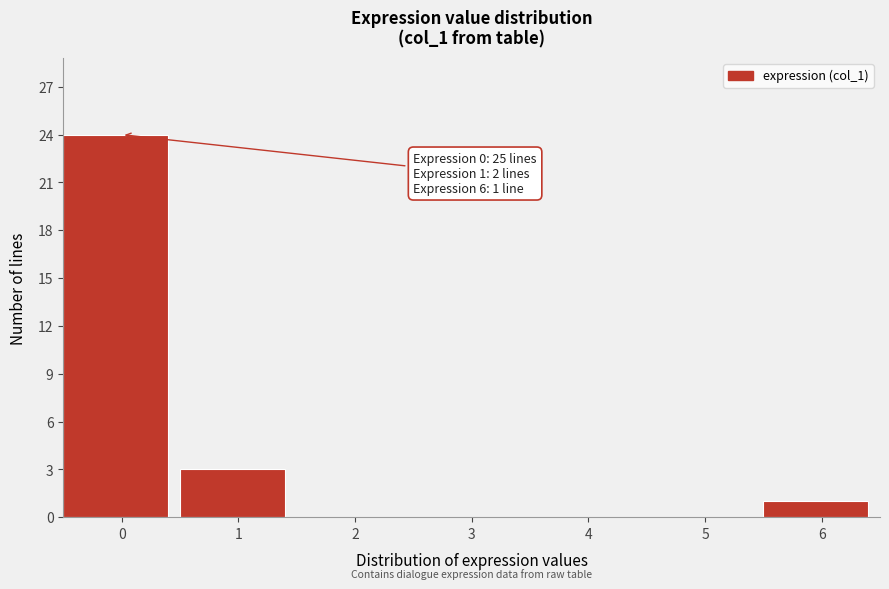

Reading left to right, what are all the values shown in this chart?

0=24	1=3	2=0	3=0	4=0	5=0	6=1